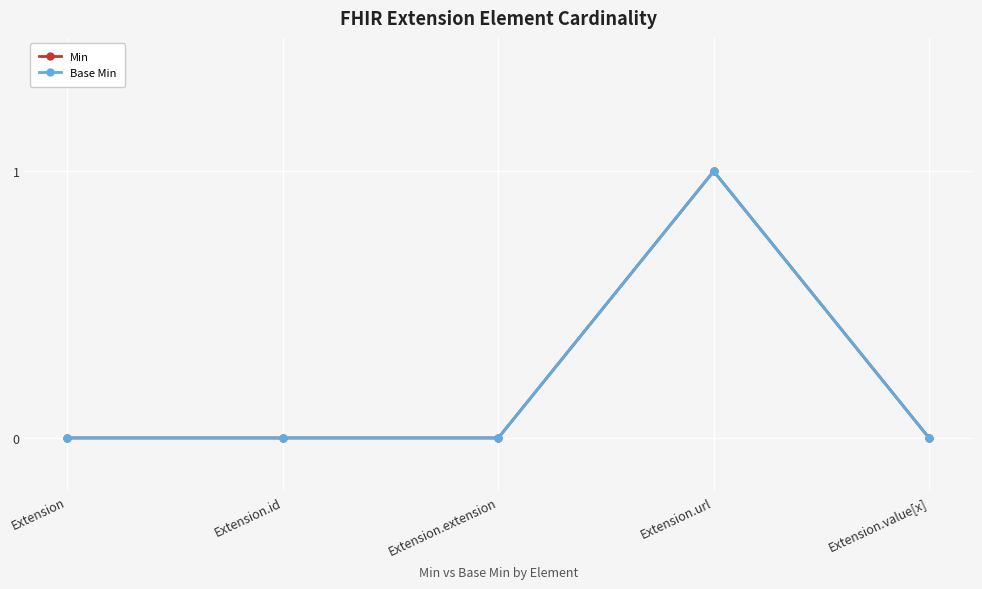

Does the chart have visible grid lines?

Yes